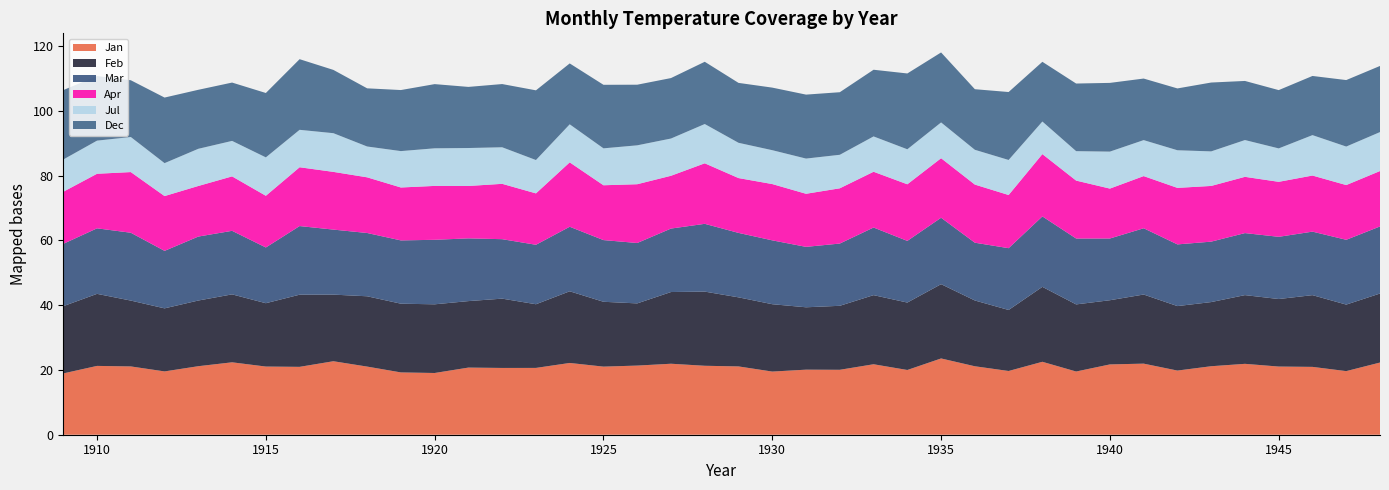

Reading left to right, list all the values displayed in this chart.

Jan: 1909=18.9	1910=21.2	1911=21.1	1912=19.6	1913=21.2	1914=22.4	1915=21.1	1916=21.0	1917=22.7	1918=21.0	1919=19.2	1920=19.1	1921=20.7	1922=20.6	1923=20.6	1924=22.2	1925=21.0	1926=21.4	1927=21.9	1928=21.3	1929=21.1	1930=19.5	1931=20.1	1932=20.1	1933=21.8	1934=20.0	1935=23.6	1936=21.1	1937=19.7	1938=22.5	1939=19.5	1940=21.7	1941=21.9	1942=19.8	1943=21.1	1944=21.9	1945=21.1	1946=20.9	1947=19.6	1948=22.3
Feb: 1909=20.8	1910=22.2	1911=20.3	1912=19.5	1913=20.3	1914=21.0	1915=19.6	1916=22.3	1917=20.6	1918=21.7	1919=21.2	1920=21.2	1921=20.5	1922=21.4	1923=19.7	1924=22.1	1925=20.0	1926=19.2	1927=22.1	1928=22.9	1929=21.3	1930=20.8	1931=19.3	1932=19.8	1933=21.3	1934=20.8	1935=22.9	1936=20.3	1937=18.8	1938=23.1	1939=20.7	1940=19.8	1941=21.3	1942=19.9	1943=19.8	1944=21.2	1945=20.9	1946=22.1	1947=20.5	1948=21.3
Mar: 1909=19.2	1910=20.2	1911=20.9	1912=17.8	1913=19.8	1914=19.6	1915=17.2	1916=21.2	1917=20.1	1918=19.5	1919=19.5	1920=19.9	1921=19.4	1922=18.4	1923=18.4	1924=19.9	1925=19.1	1926=18.6	1927=19.6	1928=20.9	1929=19.9	1930=19.7	1931=18.7	1932=19.2	1933=20.9	1934=19.0	1935=20.5	1936=17.8	1937=19.1	1938=21.8	1939=20.3	1940=19.1	1941=20.5	1942=19.1	1943=18.7	1944=19.1	1945=19.2	1946=19.6	1947=20.0	1948=20.7
Apr: 1909=16.1	1910=16.9	1911=18.7	1912=16.9	1913=15.6	1914=16.8	1915=16.0	1916=18.2	1917=17.8	1918=17.2	1919=16.3	1920=16.6	1921=16.2	1922=17.1	1923=15.9	1924=19.9	1925=16.9	1926=18.1	1927=16.3	1928=18.7	1929=16.9	1930=17.4	1931=16.4	1932=17.1	1933=17.2	1934=17.5	1935=18.4	1936=17.9	1937=16.4	1938=19.2	1939=17.9	1940=15.4	1941=16.1	1942=17.4	1943=17.2	1944=17.4	1945=17.0	1946=17.3	1947=16.9	1948=17.1
Jul: 1909=10.0	1910=10.2	1911=10.8	1912=10.2	1913=11.5	1914=11.0	1915=11.9	1916=11.6	1917=11.9	1918=9.5	1919=11.2	1920=11.6	1921=11.7	1922=11.3	1923=10.3	1924=11.8	1925=11.4	1926=12.0	1927=11.5	1928=12.1	1929=10.9	1930=10.5	1931=10.9	1932=10.3	1933=10.9	1934=10.8	1935=11.1	1936=10.7	1937=10.8	1938=10.1	1939=9.1	1940=11.4	1941=11.1	1942=11.6	1943=10.7	1944=11.4	1945=10.3	1946=12.5	1947=11.9	1948=12.0
Dec: 1909=21.4	1910=19.9	1911=17.5	1912=20.2	1913=18.2	1914=18.0	1915=19.9	1916=21.8	1917=19.5	1918=18.0	1919=18.9	1920=19.8	1921=18.9	1922=19.5	1923=21.5	1924=18.8	1925=19.6	1926=18.7	1927=18.7	1928=19.2	1929=18.5	1930=19.3	1931=19.8	1932=19.3	1933=20.6	1934=23.4	1935=21.6	1936=18.7	1937=21.0	1938=18.4	1939=20.9	1940=21.2	1941=19.0	1942=19.1	1943=21.3	1944=18.2	1945=18.0	1946=18.3	1947=20.5	1948=20.4